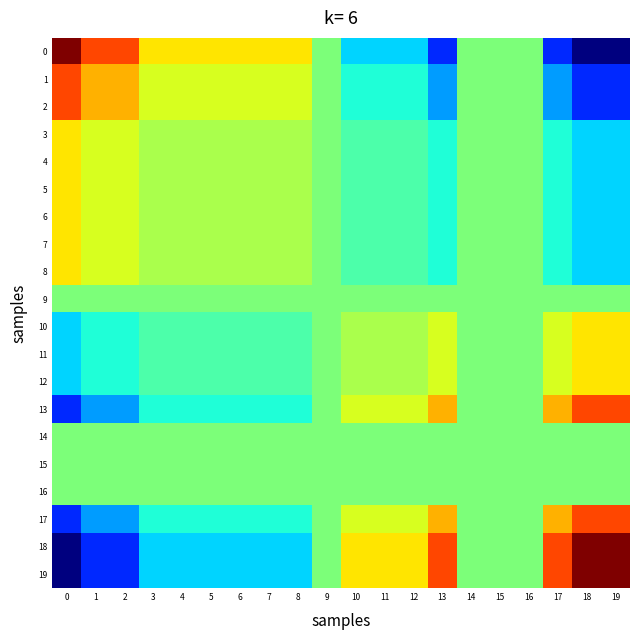

What is the spread (max minus min) of values at 18?

2.0